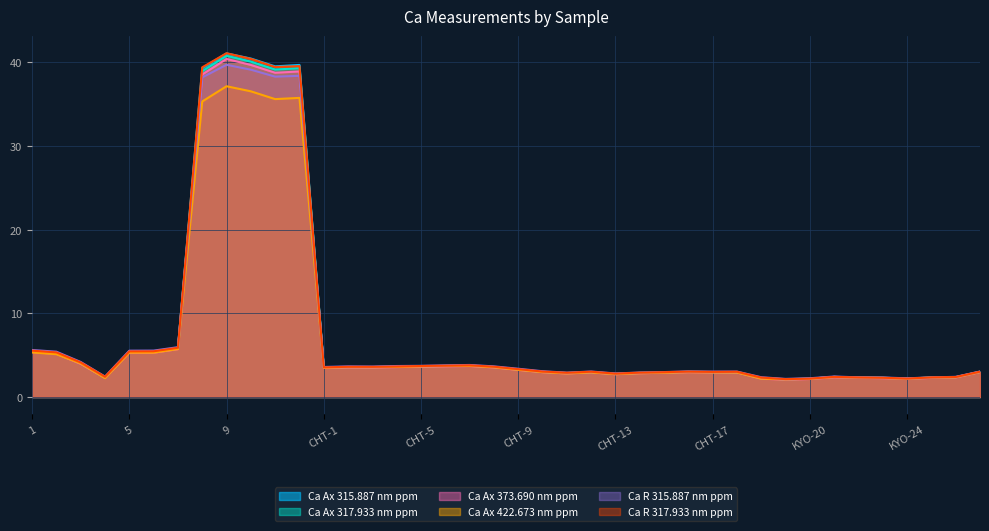

What position from the left is KYO-18?

31